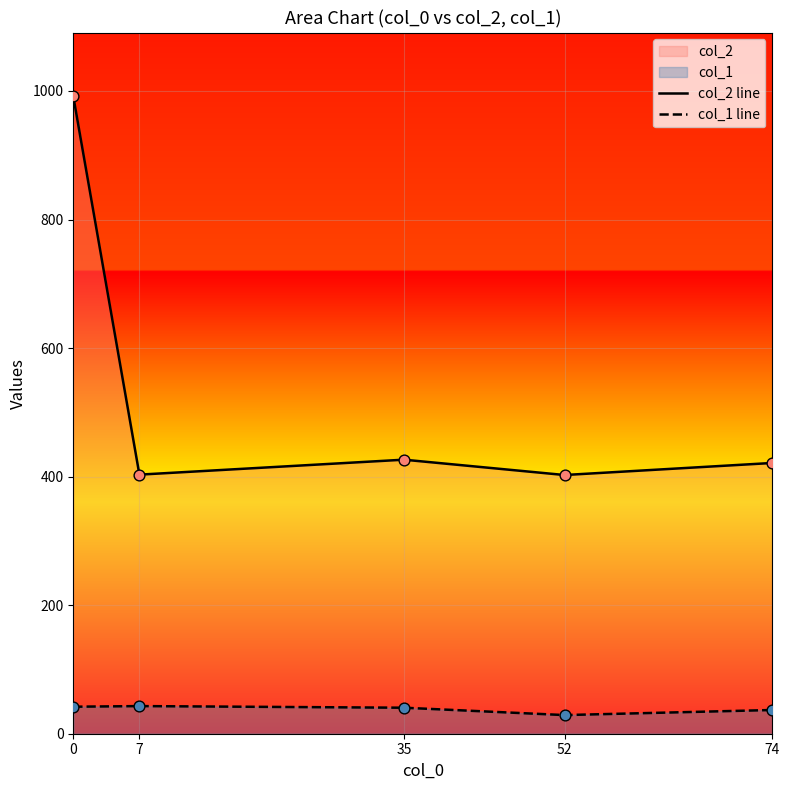

Is the value of col_2 line at 74 greater than the value of col_1 line at 7?

Yes